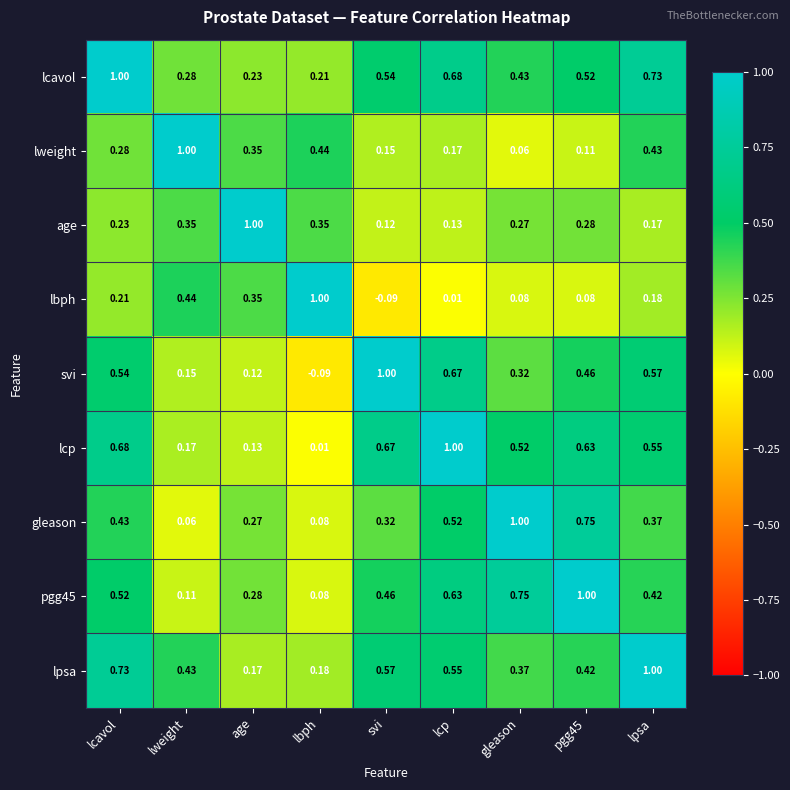

At which label does lcp reach its minimum?

lbph